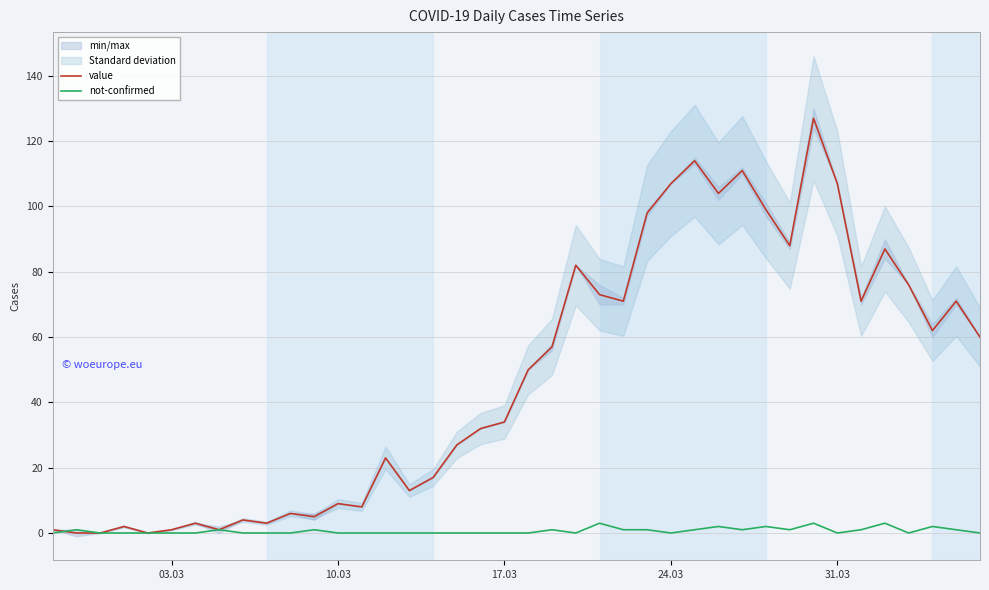

What is the difference between the maximum and minimum values in the not-confirmed series?

3